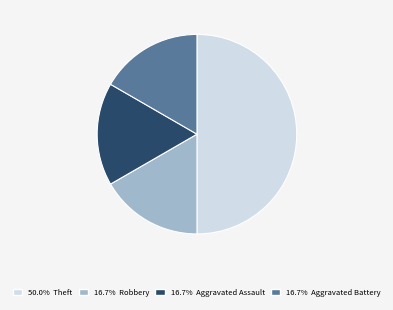

How many segments does this pie chart have?

4